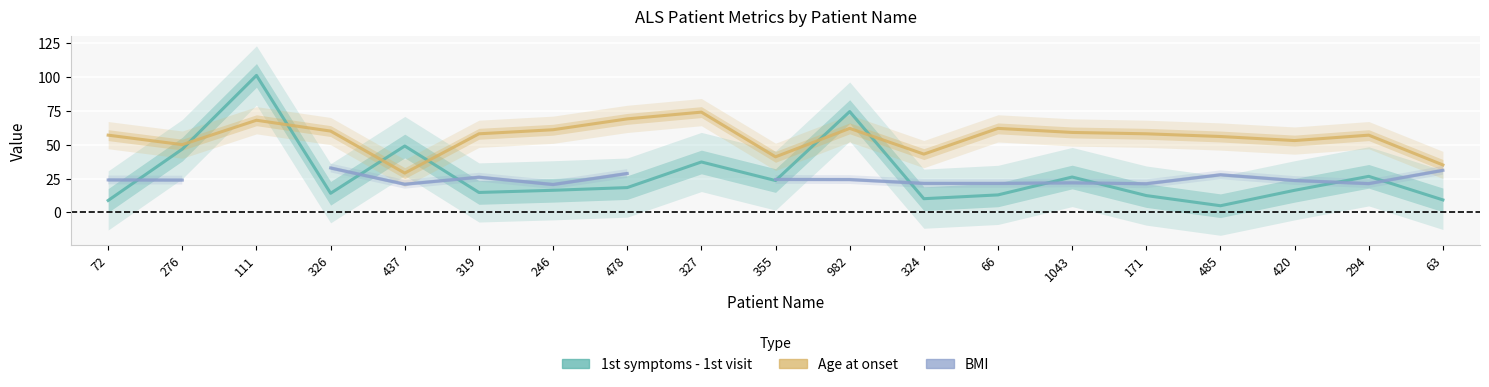

What is the average value of the 1st symptoms - 1st visit series?

27.5